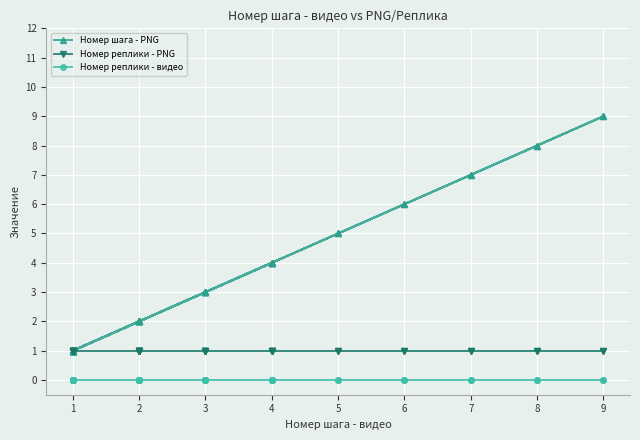

Rank the series by their average value, from lowest to highest.

Номер реплики - видео, Номер реплики - PNG, Номер шага - PNG